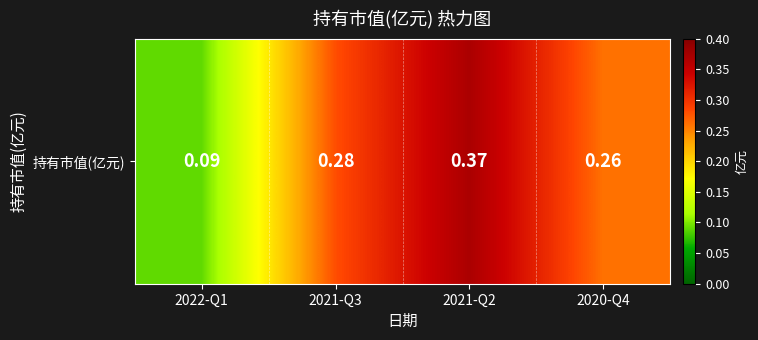

What is the sum of the values at 2021-Q3 and 2020-Q4?

0.5